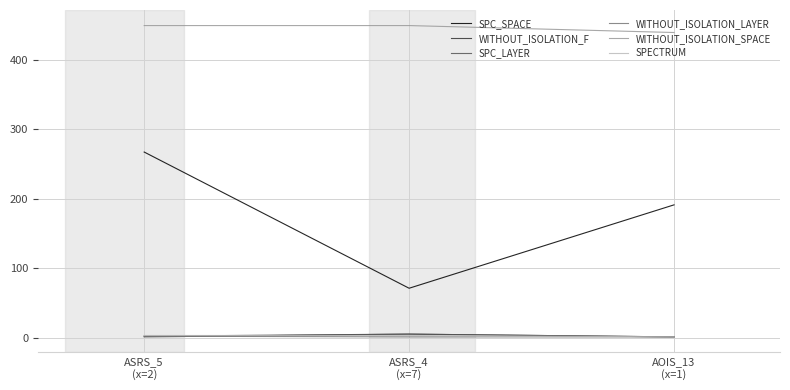

How many distinct data groups are displayed?

6